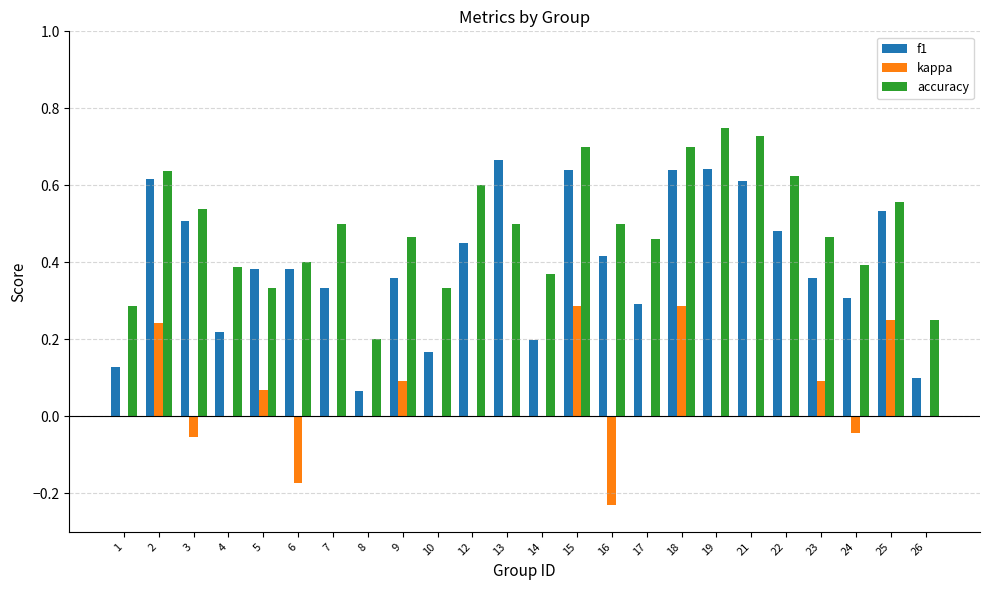

True or false: f1 has a value of 0.8 at 22.

False